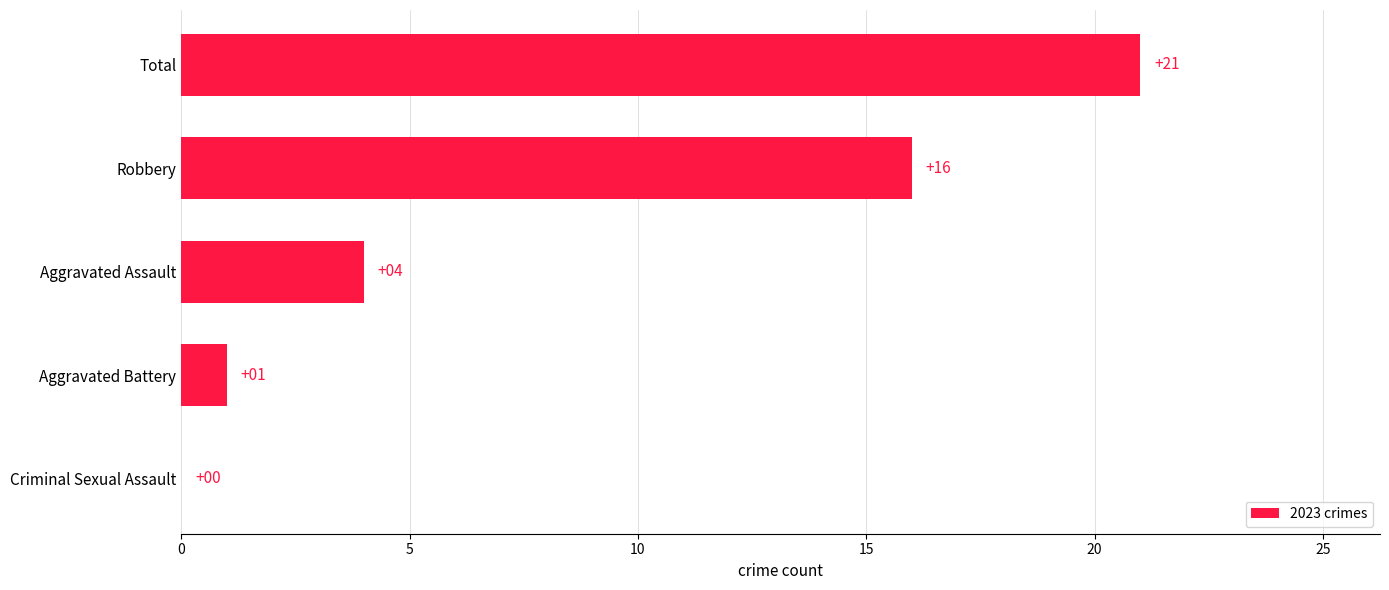

The chart shows a value of 4 at Aggravated Assault. True or false?

True